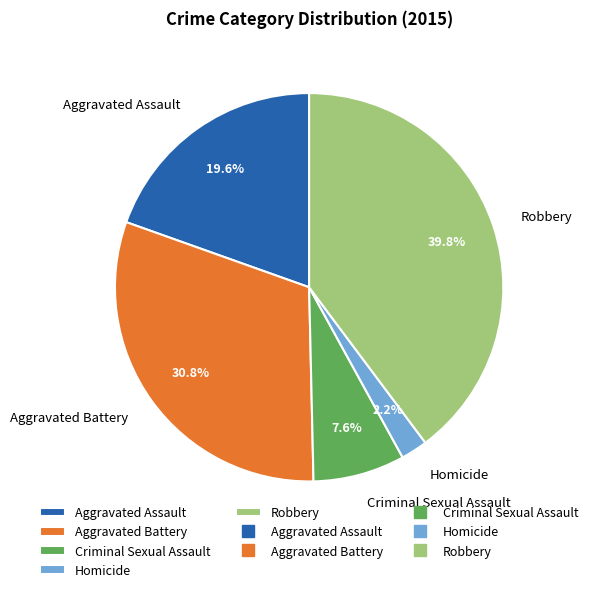

Combined, what portion of the pie is Robbery and Aggravated Battery?

70.6%